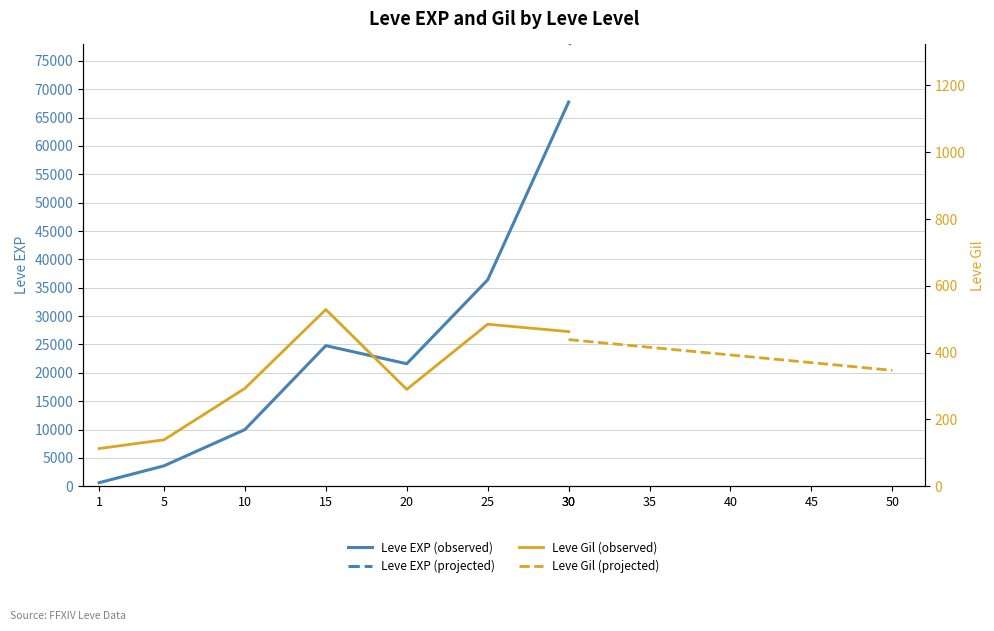

Reading left to right, extract all data points from this chart.

Leve EXP: 630	3600	9990	24790	21600	36390	67730
Leve Gil: 113	139	293	529	290	485	463